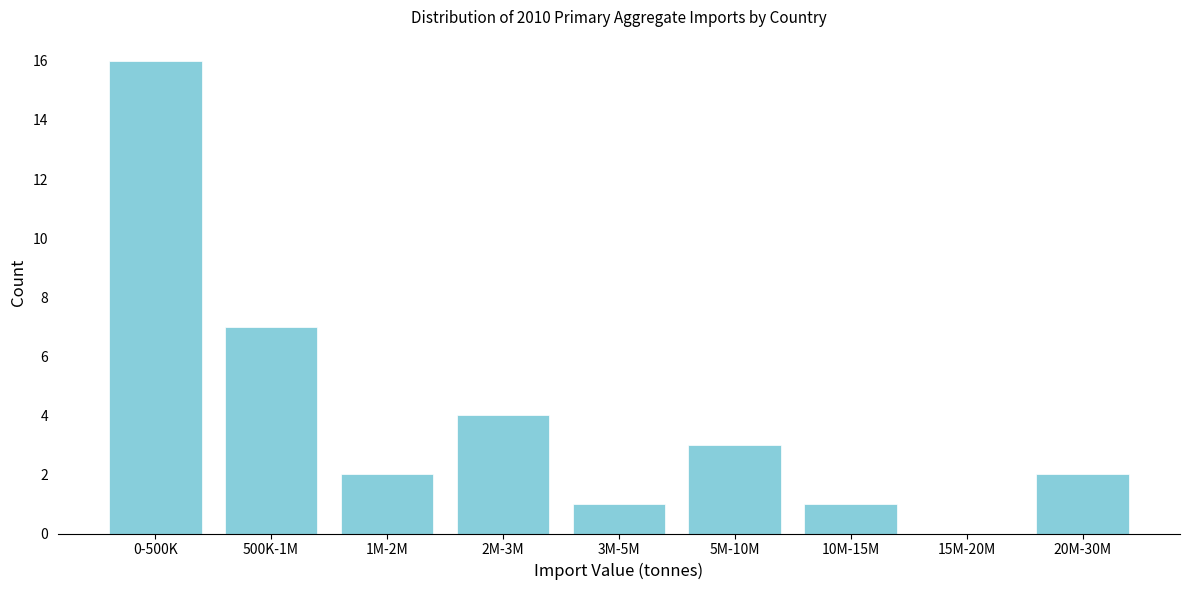

Reading right to left, transcribe all the data shown in this chart.

20M-30M=2	15M-20M=0	10M-15M=1	5M-10M=3	3M-5M=1	2M-3M=4	1M-2M=2	500K-1M=7	0-500K=16